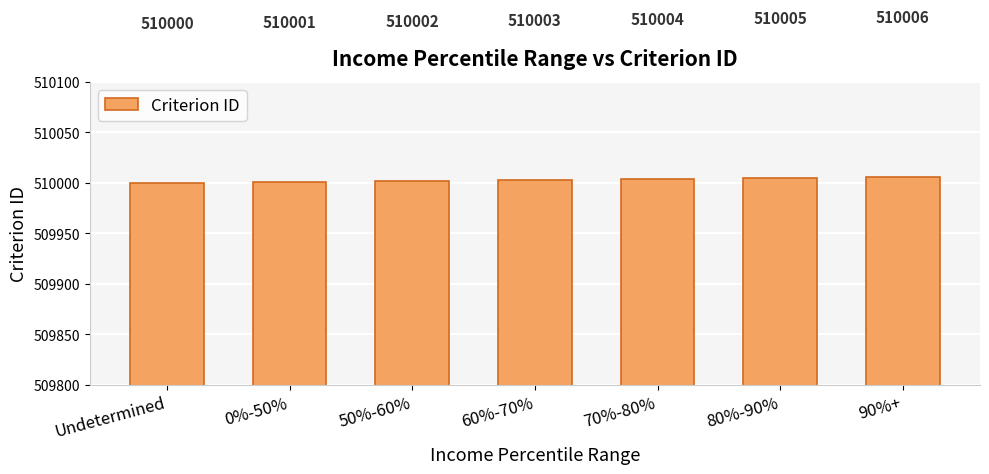

Approximately how many times larger is the value at 60%-70% compared to 50%-60%?

1.0